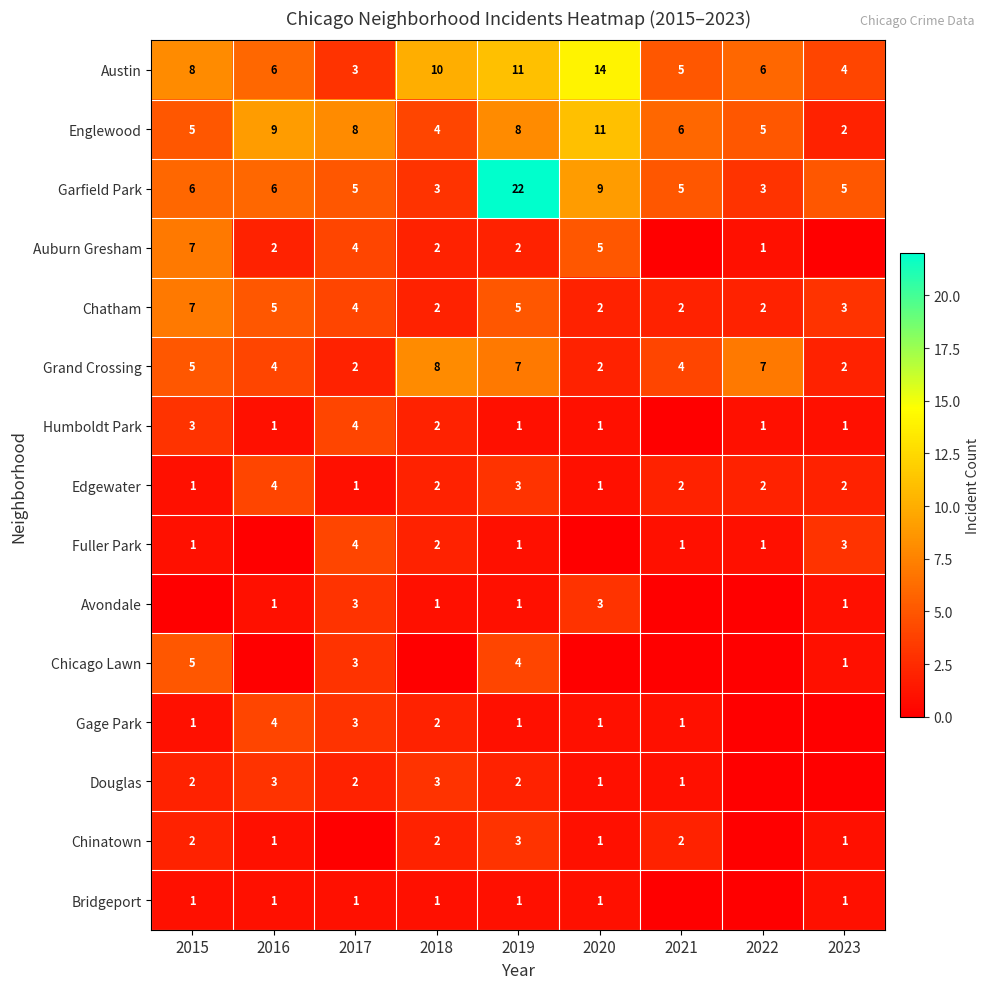

What is the total value across all series at 2018?

44